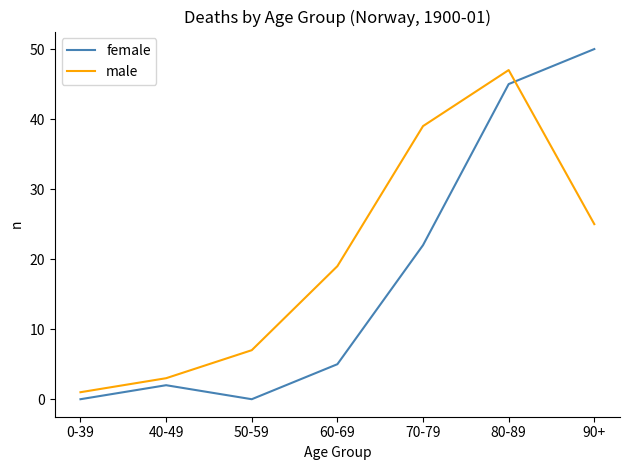

What is the highest value of the male series?

47